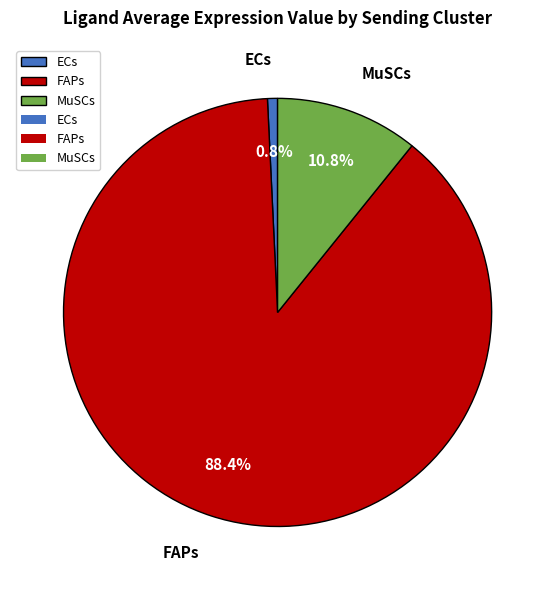

Does FAPs represent more than half of the total?

Yes